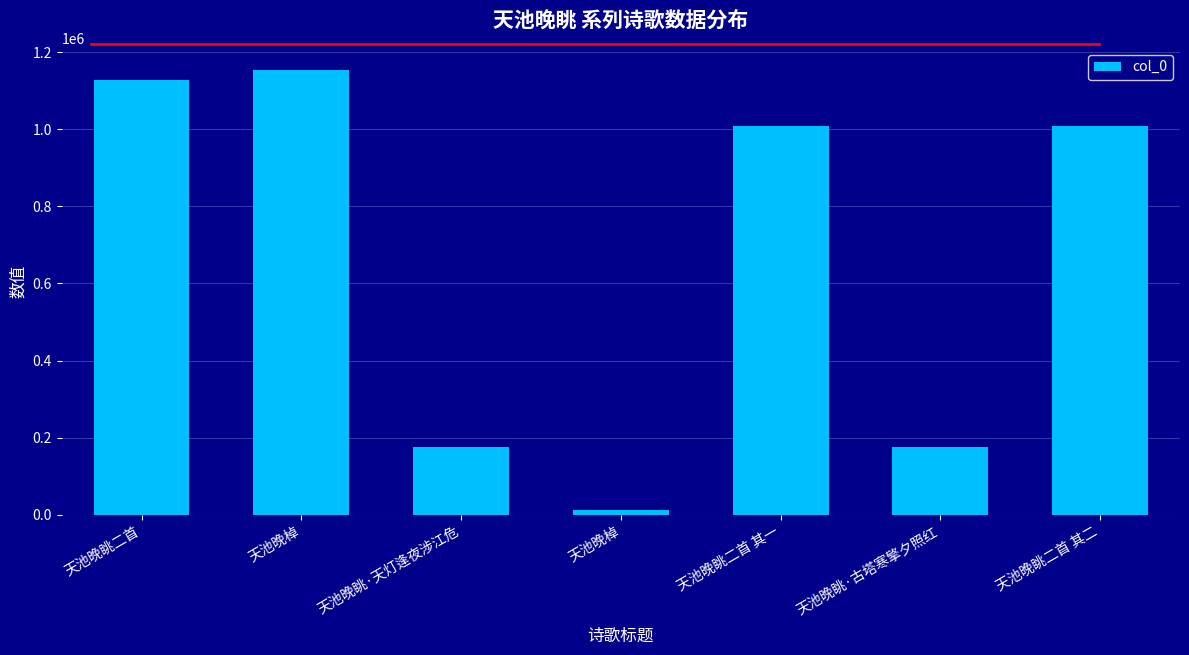

Are the bars horizontal?

No